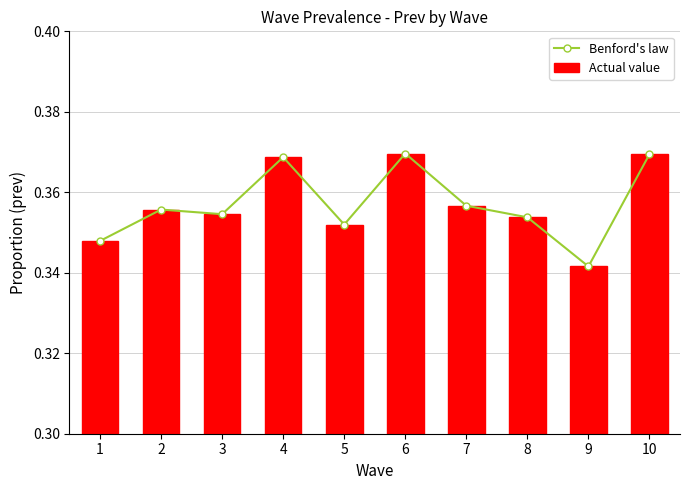

Rank the series at 4 from lowest to highest value.

Benford's law, Actual value